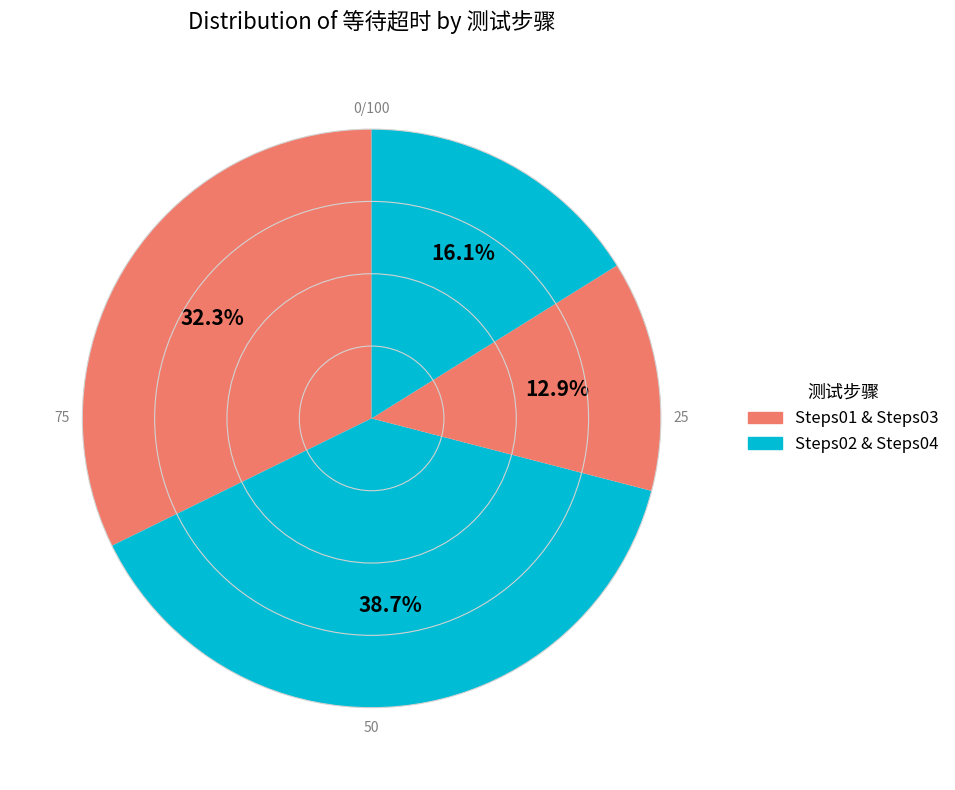

How many segments does this pie chart have?

4